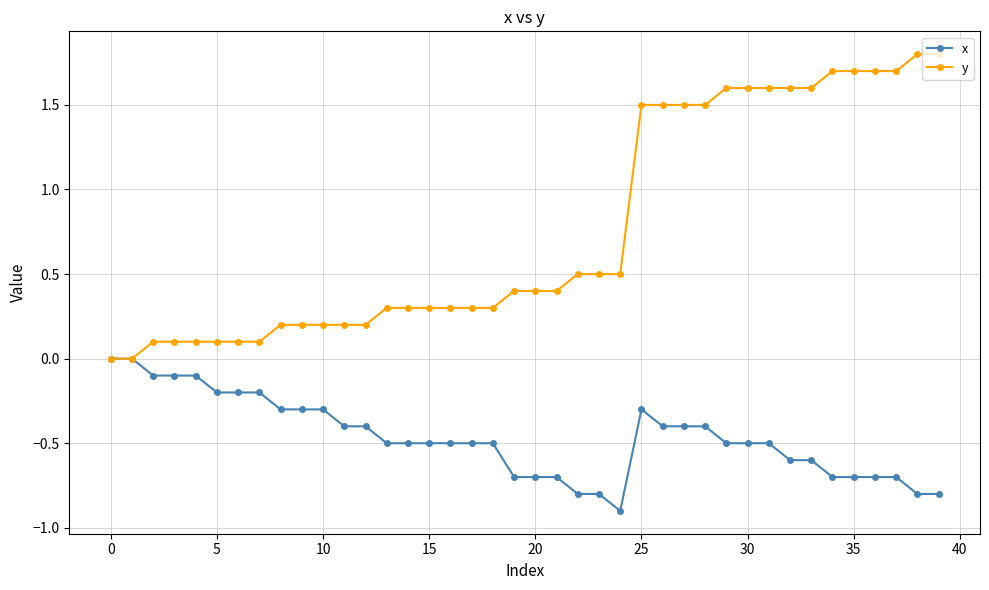

What is the value of the x point at the 7th from the left?

-0.2